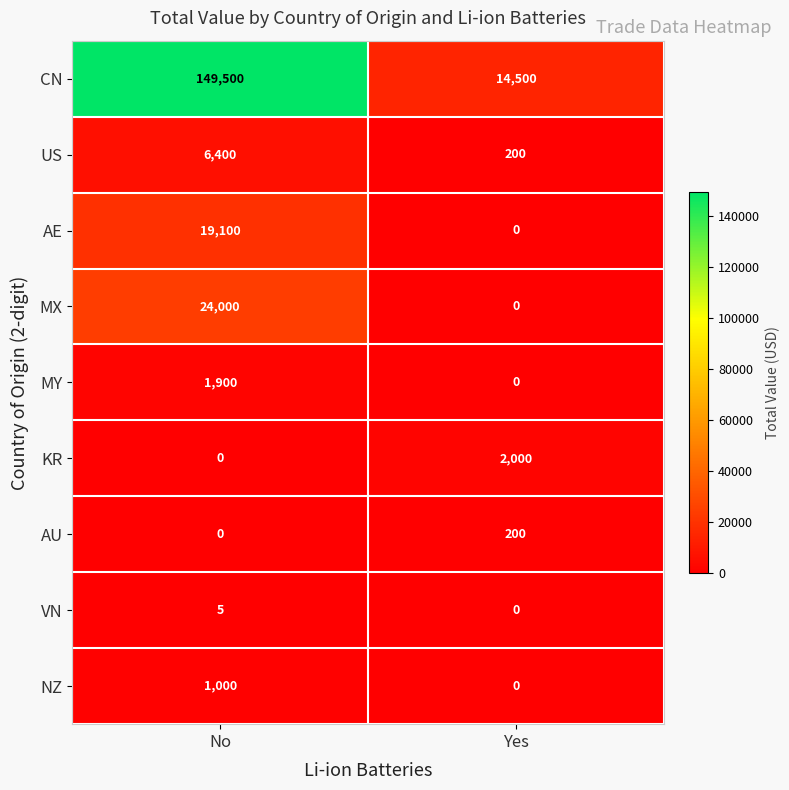

Which series has the largest total across all categories?

CN